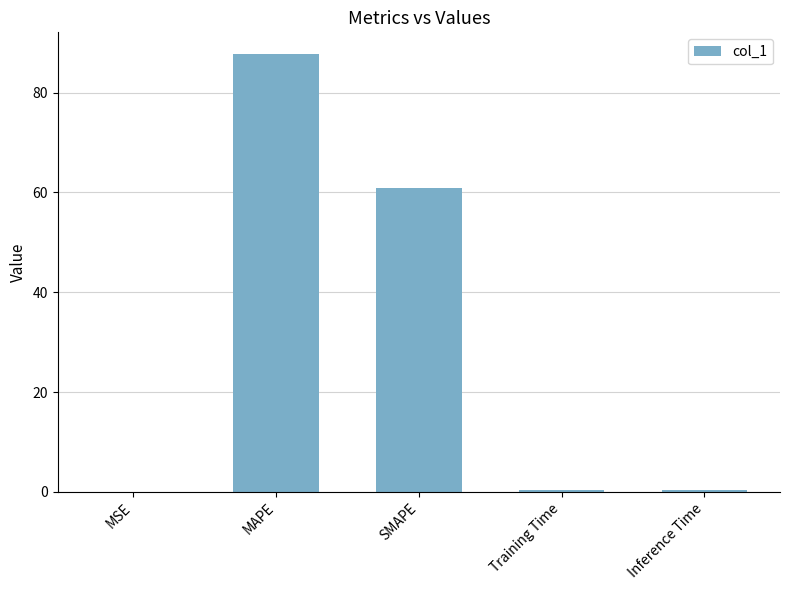

What is the sum of the values at MAPE and SMAPE?

148.7